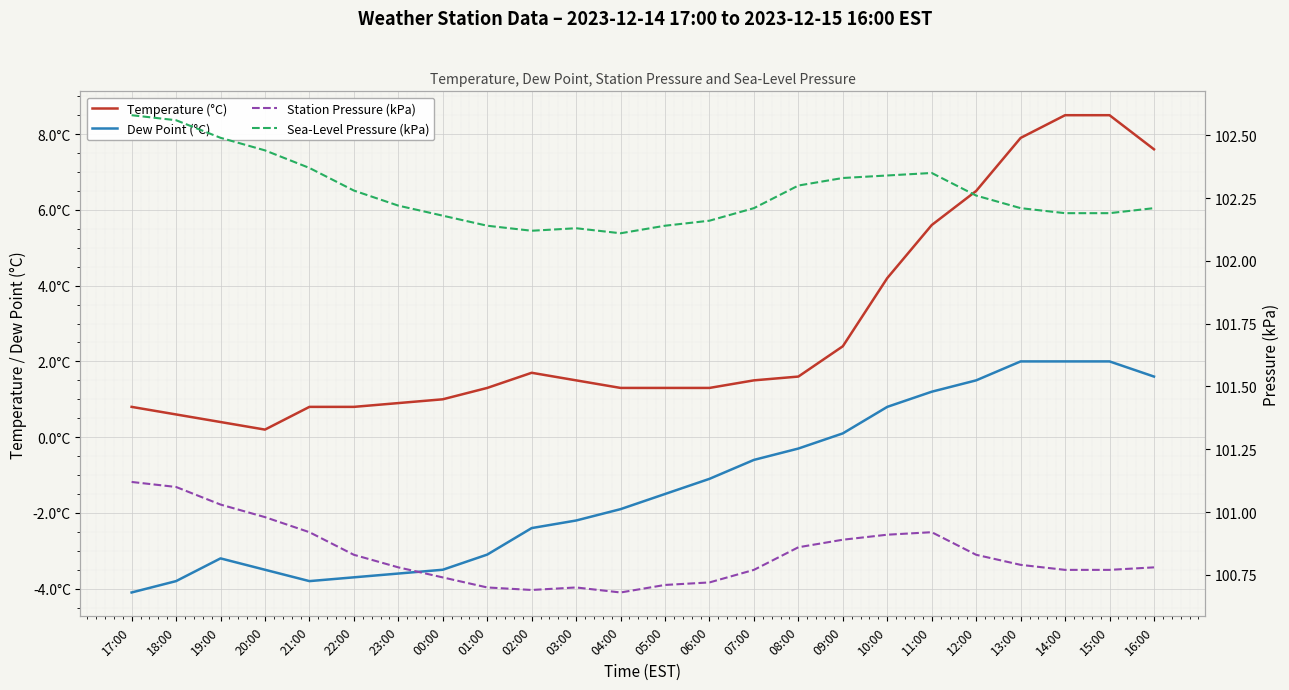

The value of Temperature (°C) at 18:00 is 0.6. True or false?

True